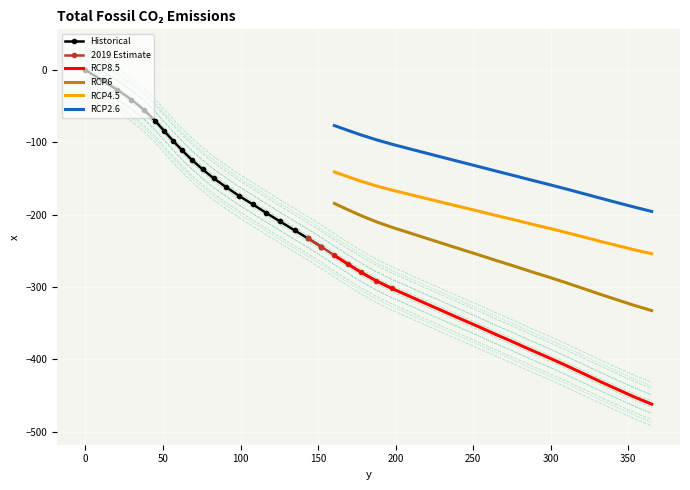

True or false: the data shows -251.6 at 134.8.

True